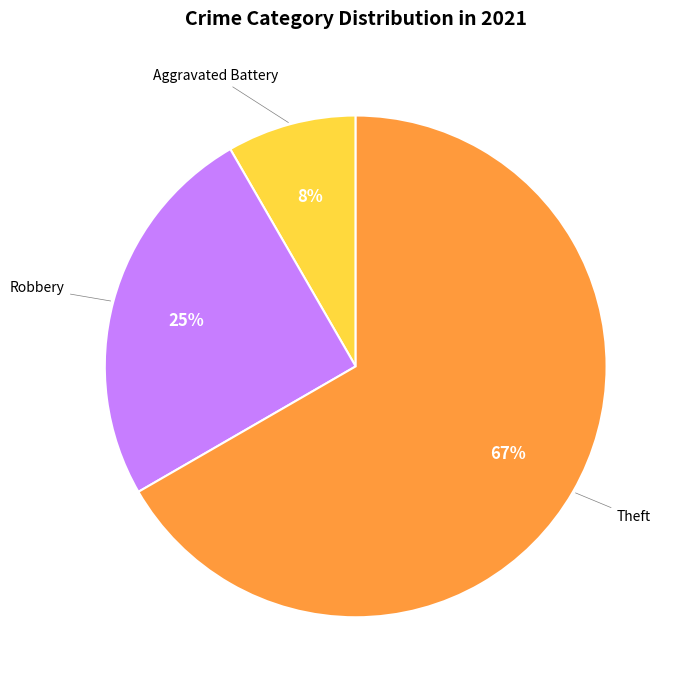

To the nearest percent, what is the average slice percentage?

33%